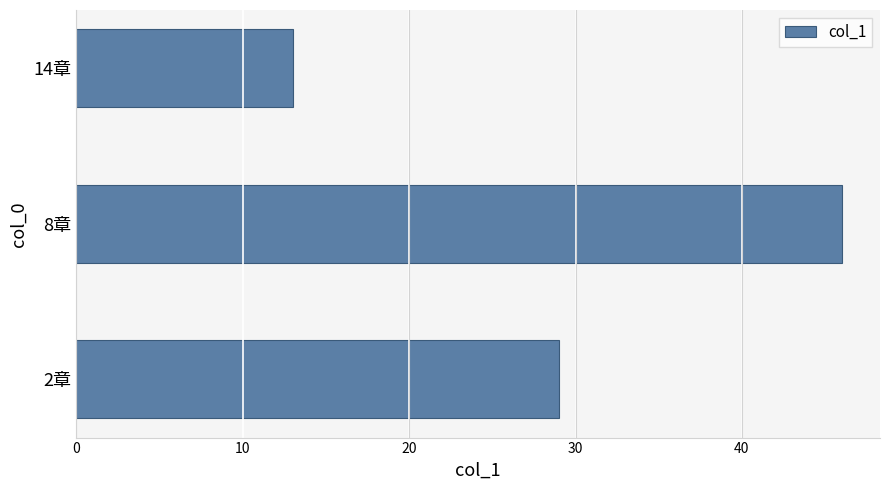

Count the values in the range 13 to 46.

3